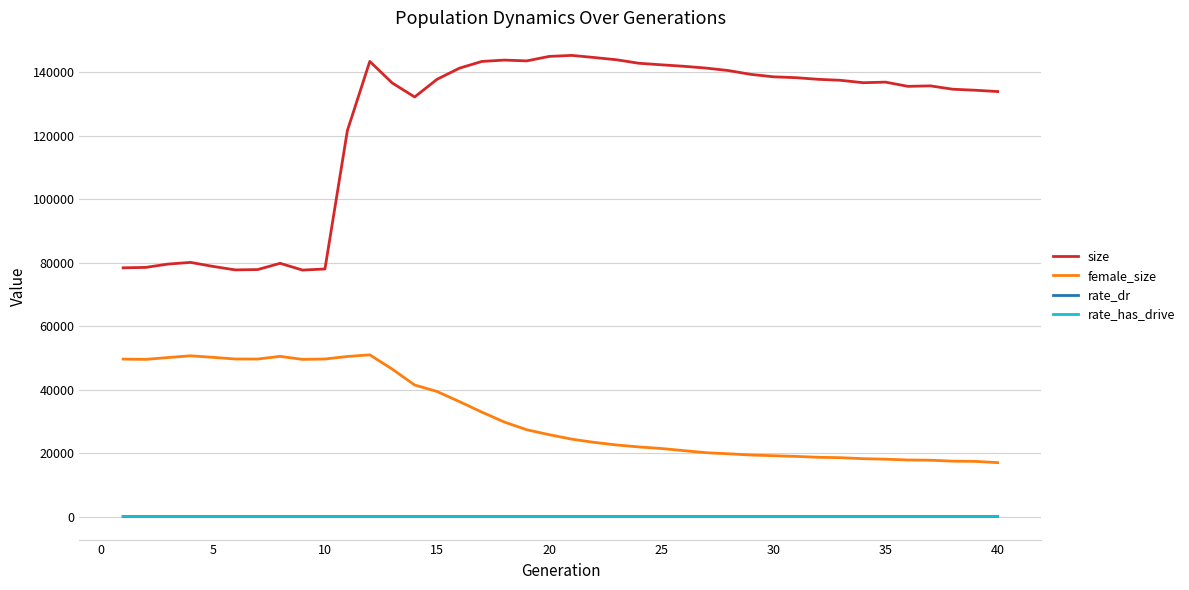

Which series has the largest total across all categories?

size